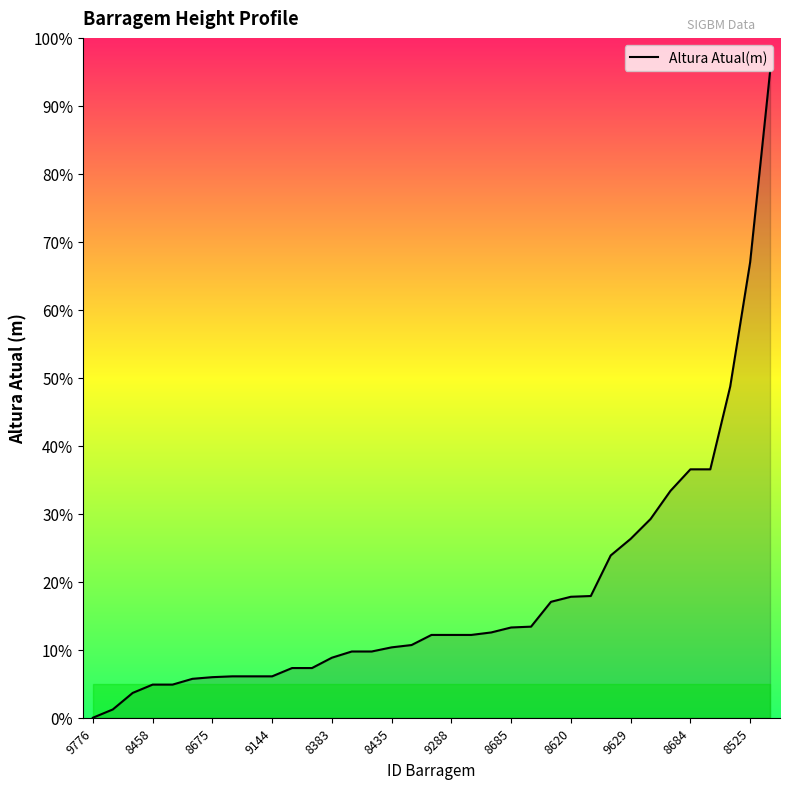

What is the greatest value displayed?

95.0